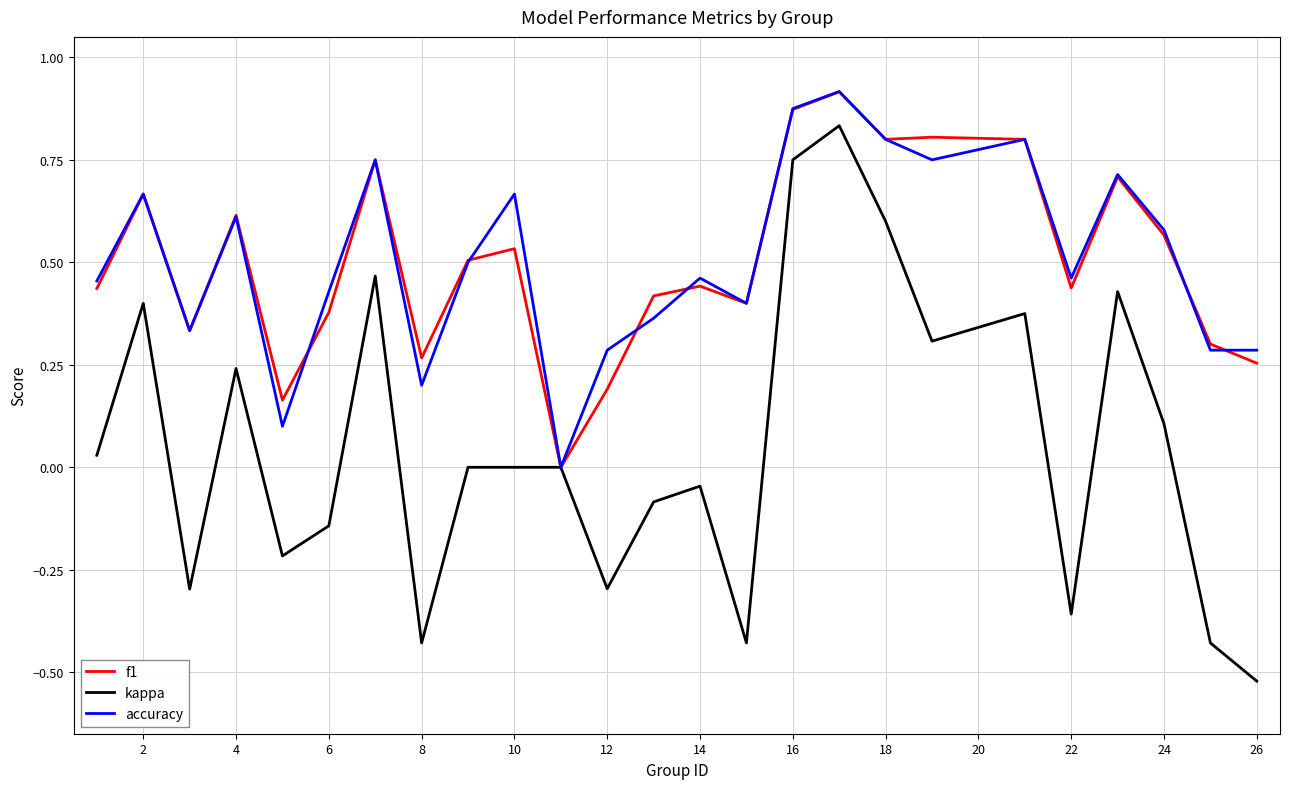

Which series has the largest range (max minus min)?

kappa